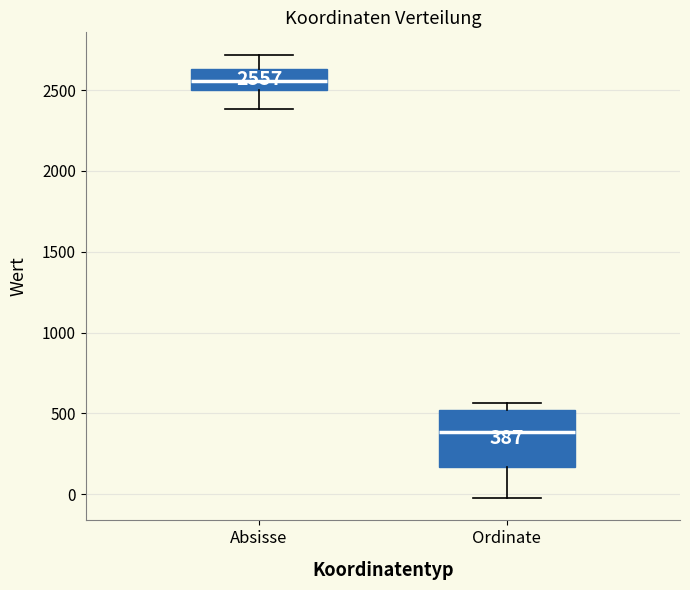

Which box is the tallest, from its lower edge to its upper edge?

Ordinate